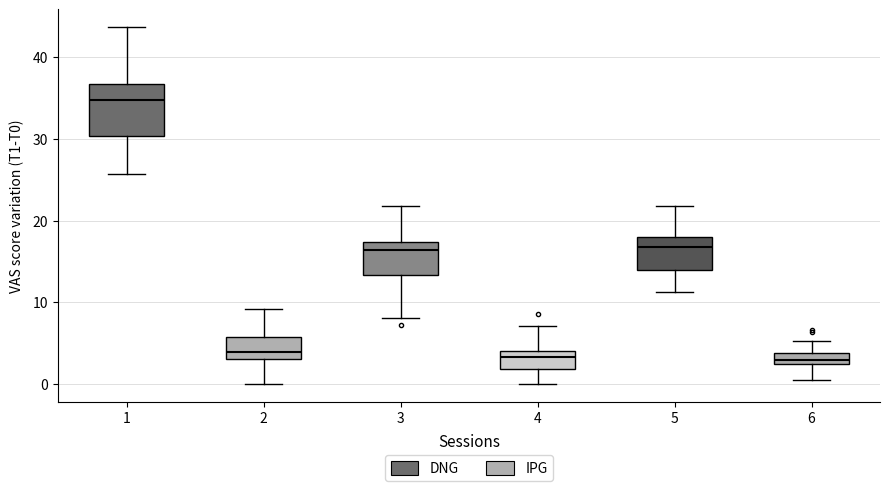

Which box's median line is the highest?

1